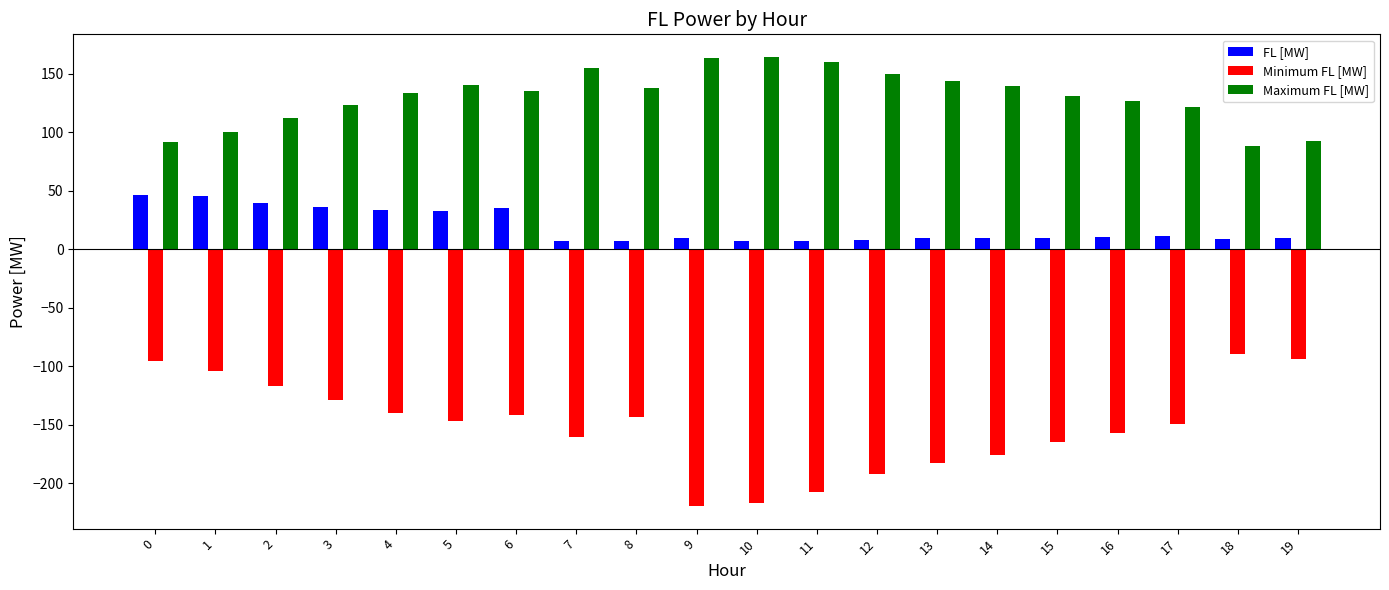

Is the value of FL [MW] at 8 greater than the value of Minimum FL [MW] at 18?

Yes